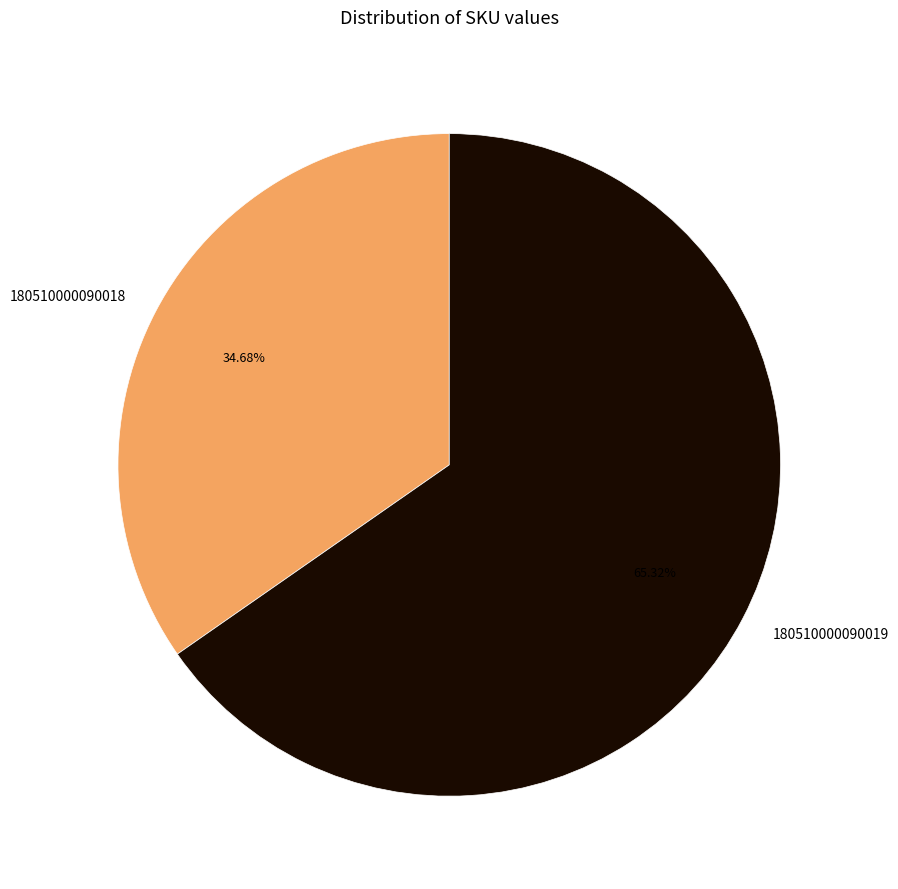

The 180510000090018 slice represents 47% of the pie. True or false?

False